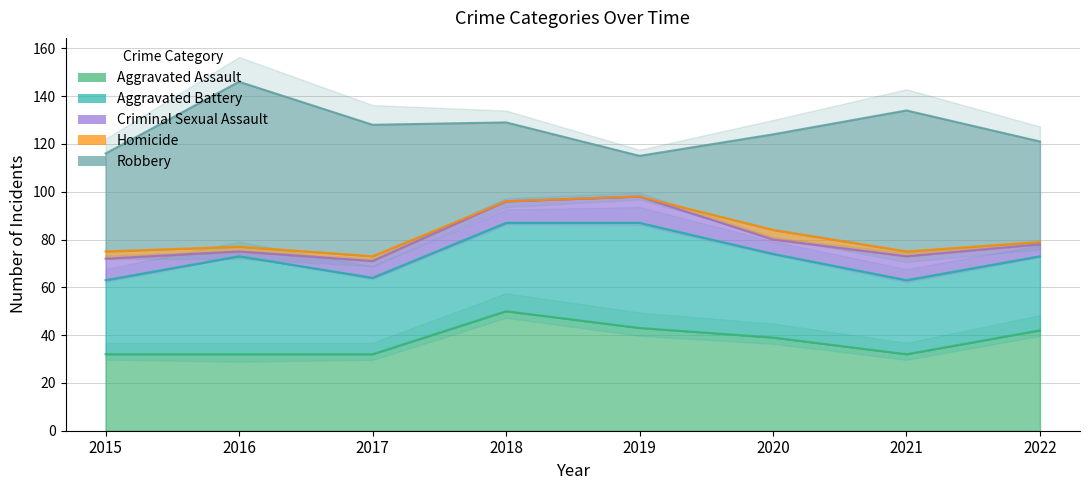

How many times do Aggravated Assault and Robbery cross each other?

2